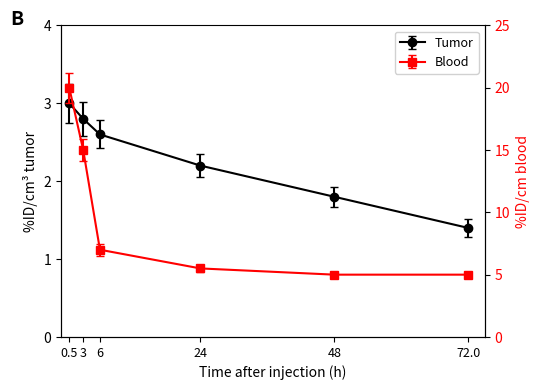

How many values in the Blood series exceed 7?

2